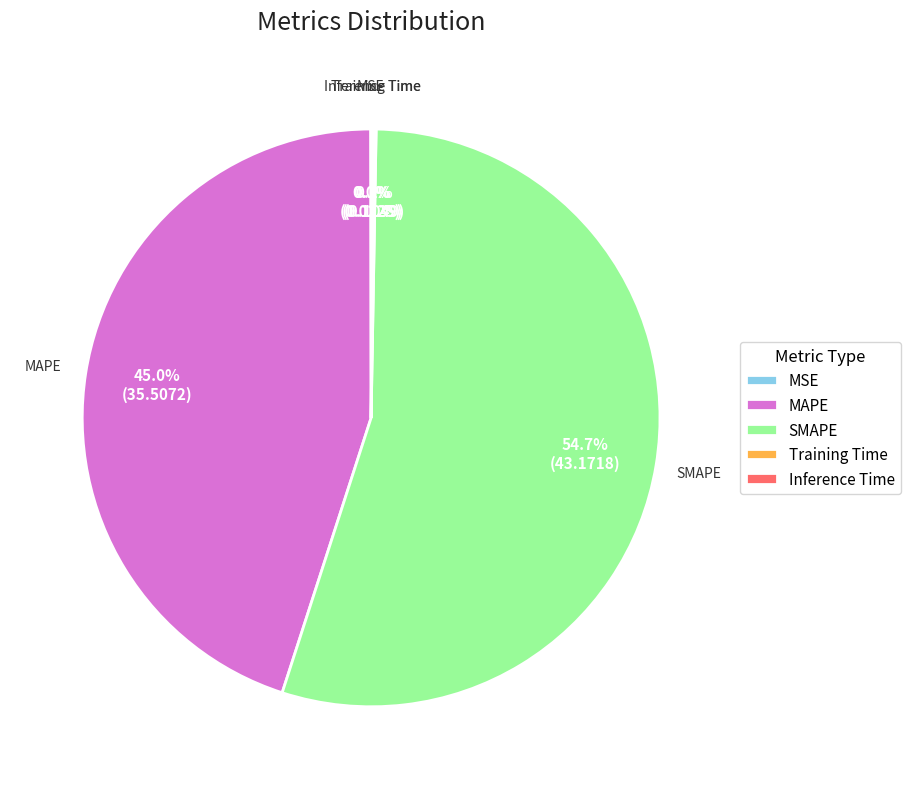

Approximately how many times larger is the value at MAPE compared to SMAPE?

0.8